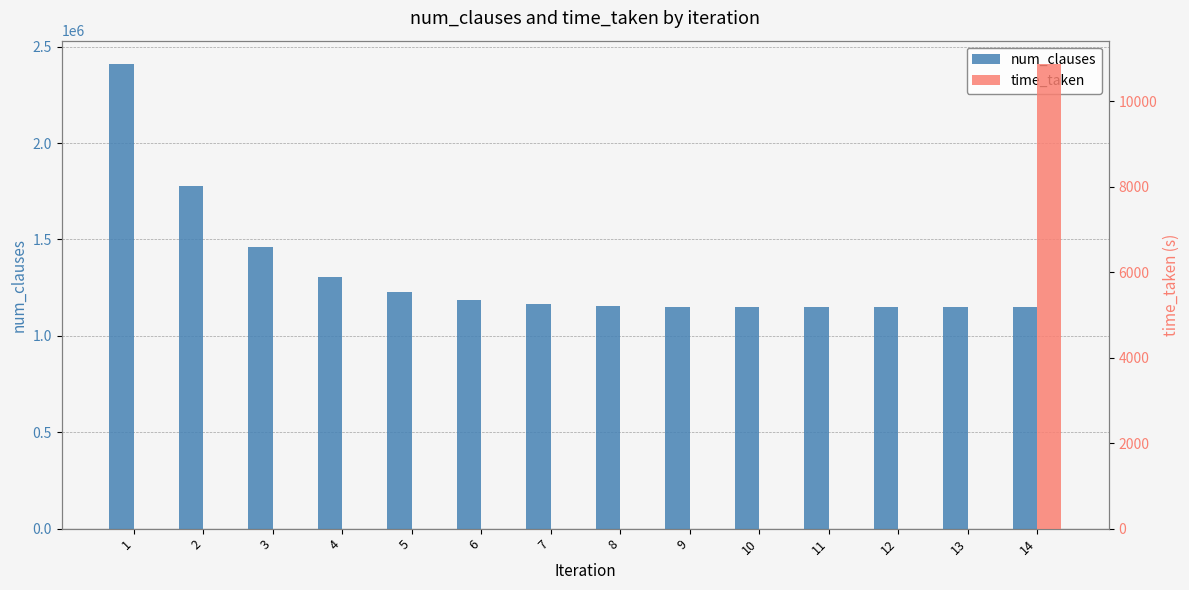

Which series has the largest total across all categories?

num_clauses